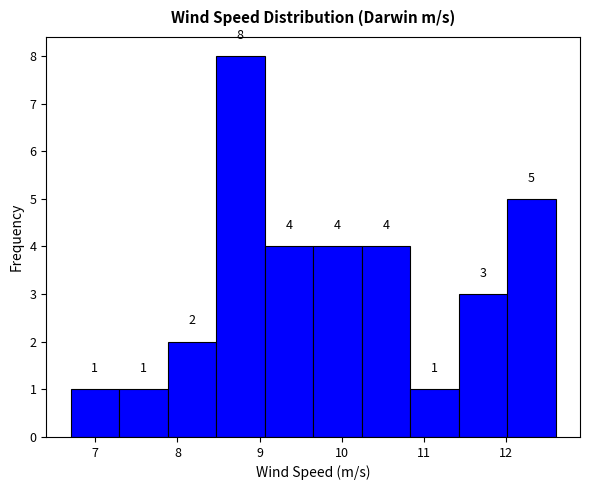

Reading left to right, list every bar in this chart as the range it spans on the x-axis followed by its height. The bar edges are not printed on the chart, so give them approximately, as read against the axis.

6.70 to 7.29: 1
7.29 to 7.88: 1
7.88 to 8.47: 2
8.47 to 9.06: 8
9.06 to 9.65: 4
9.65 to 10.24: 4
10.24 to 10.83: 4
10.83 to 11.42: 1
11.42 to 12.01: 3
12.01 to 12.60: 5